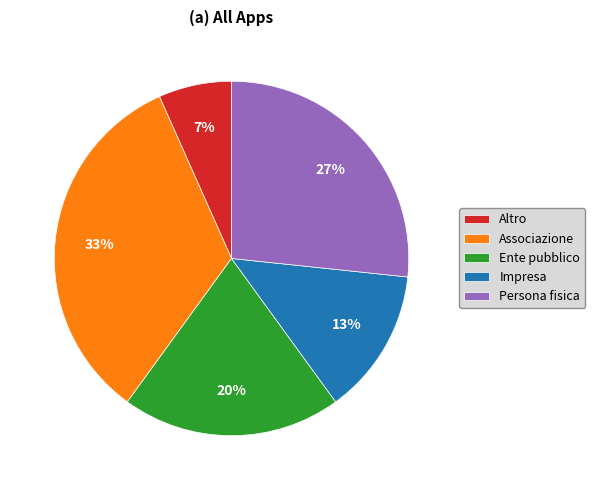

Is the sum of Associazione and Ente pubblico greater than half?

Yes